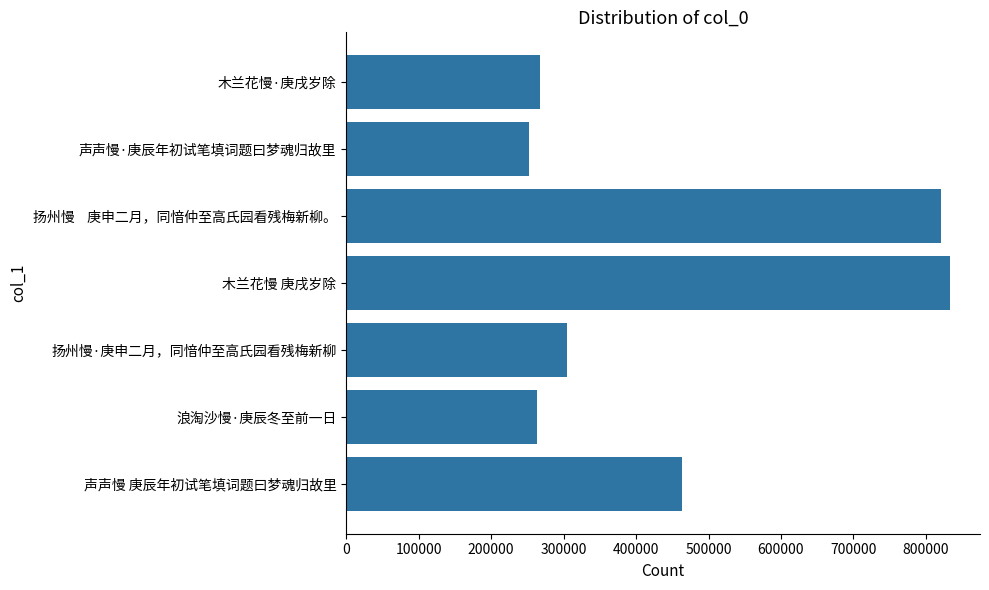

At which category does the chart reach its peak across all series?

木兰花慢 庚戌岁除